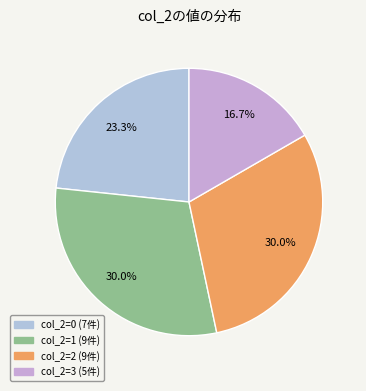

How many segments does this pie chart have?

4